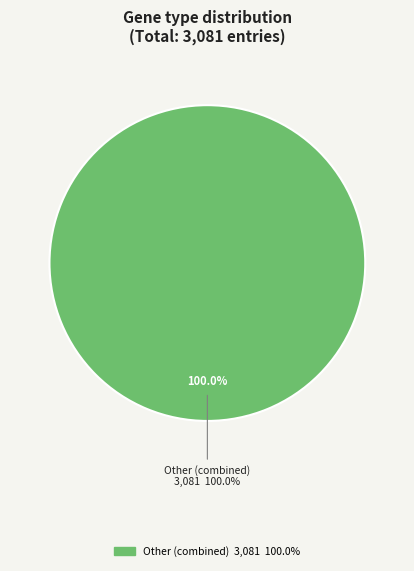

Is it true that transcribed_unprocessed_pseudogene is 0% of the pie?

True